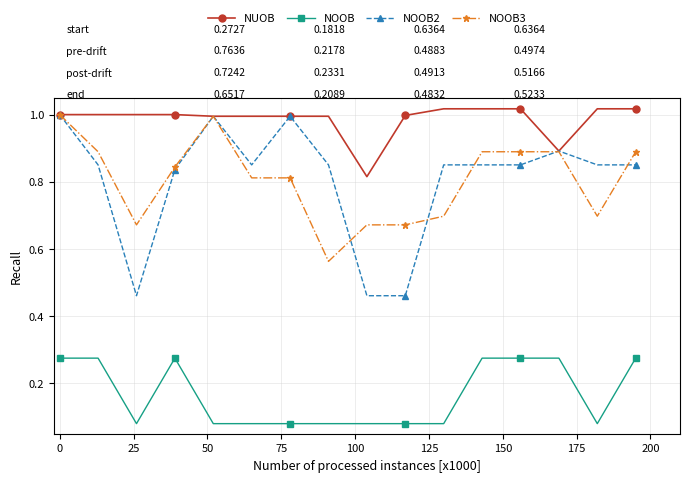

What are all the series names shown in the legend?

NUOB, NOOB, NOOB2, NOOB3